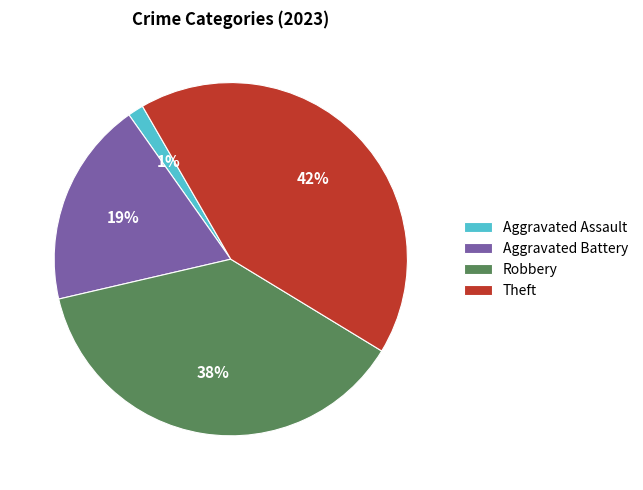

What percentage is the Aggravated Assault slice, to the nearest percent?

1%